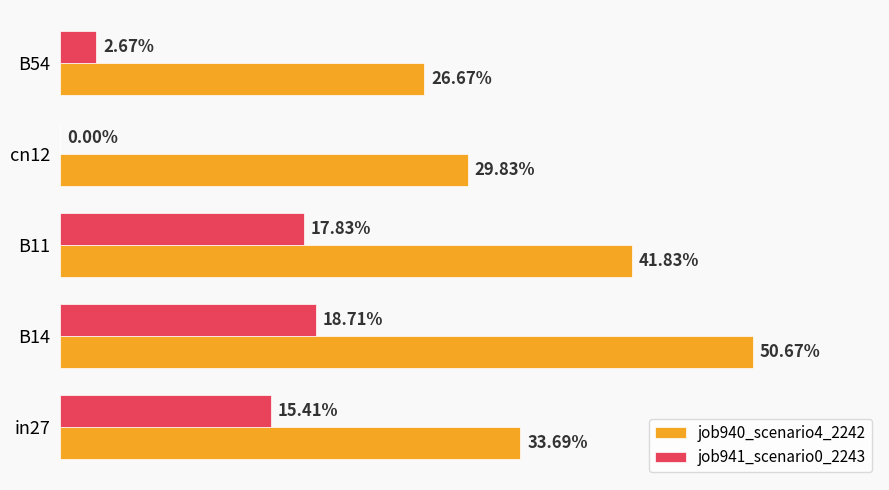

List the series in order of their peak value, lowest first.

job941_scenario0_2243, job940_scenario4_2242